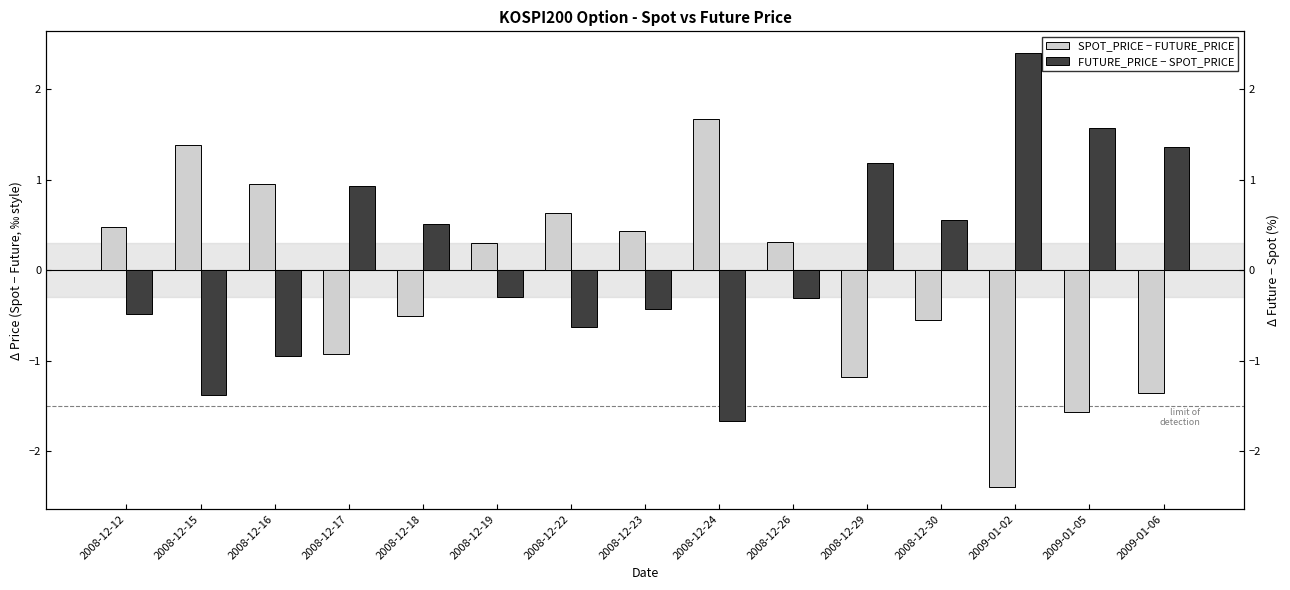

What is the maximum value for FUTURE_PRICE − SPOT_PRICE?

2.4